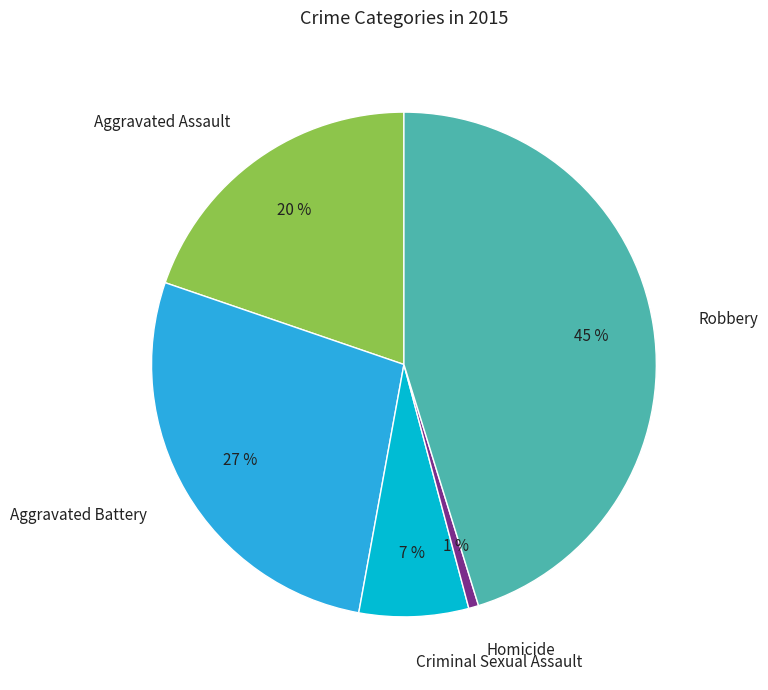

Is the sum of Criminal Sexual Assault and Homicide greater than half?

No